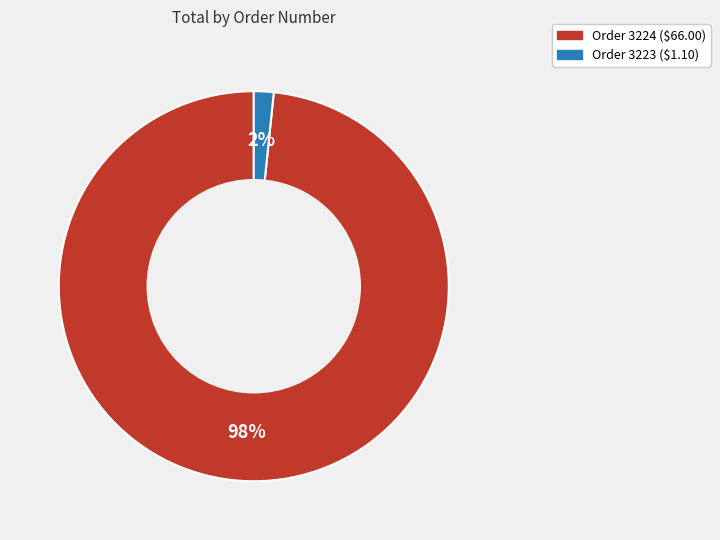

Is there any slice that represents more than half of the pie?

Yes